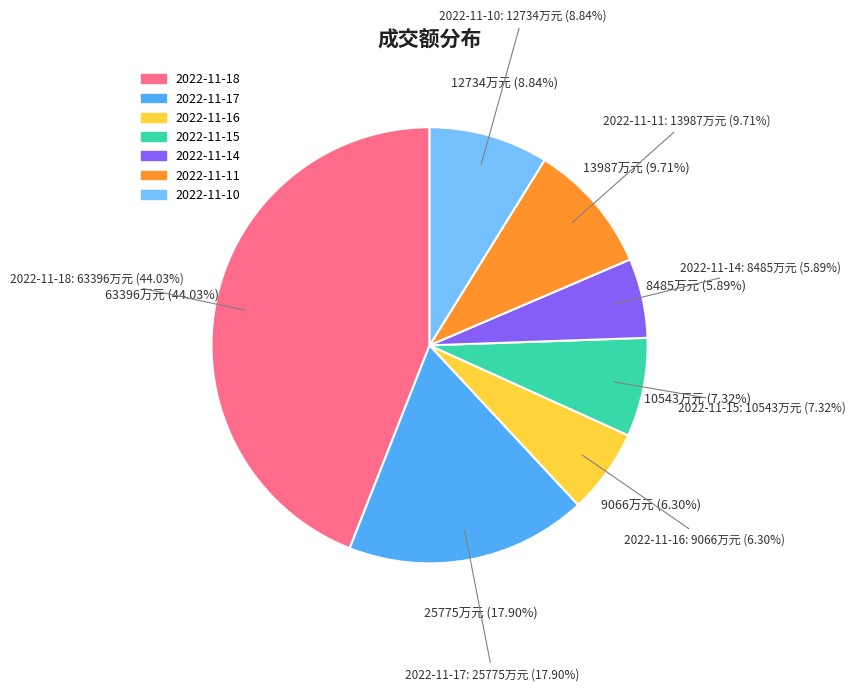

Rank the categories by value from highest to lowest.

2022-11-18, 2022-11-17, 2022-11-11, 2022-11-10, 2022-11-15, 2022-11-16, 2022-11-14